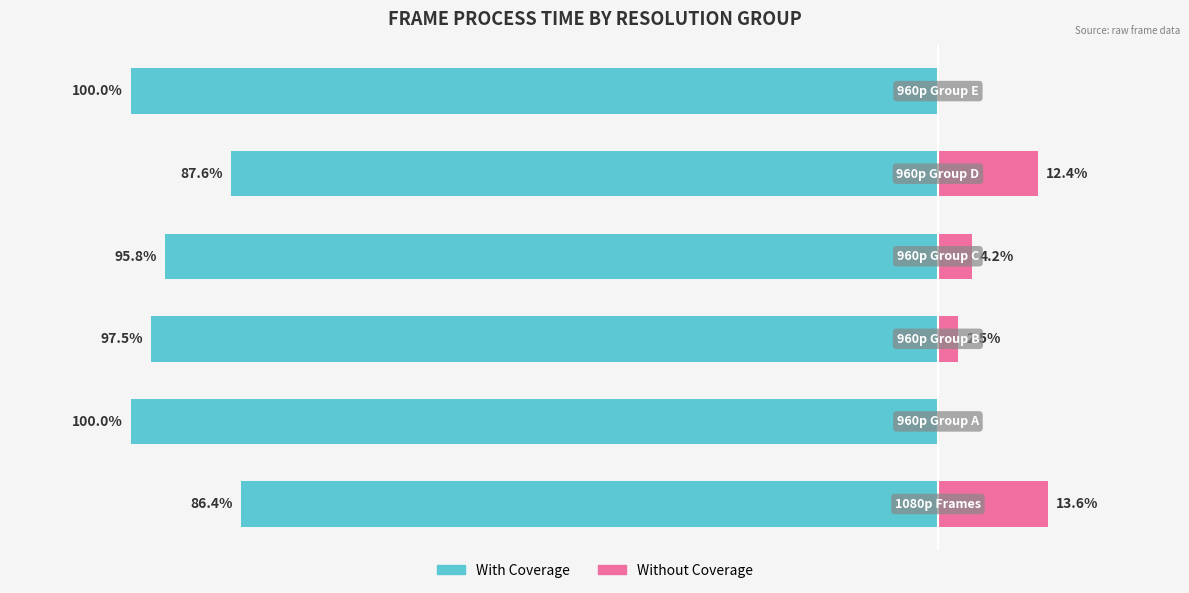

Which series has the largest range (max minus min)?

Without Coverage